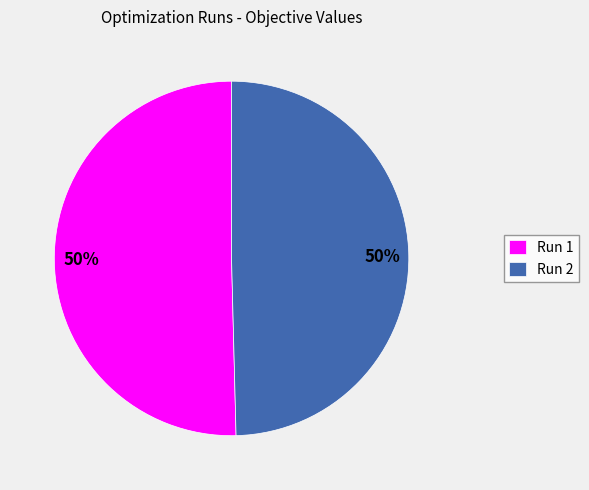

To the nearest percent, what portion does Run 2 represent?

50%